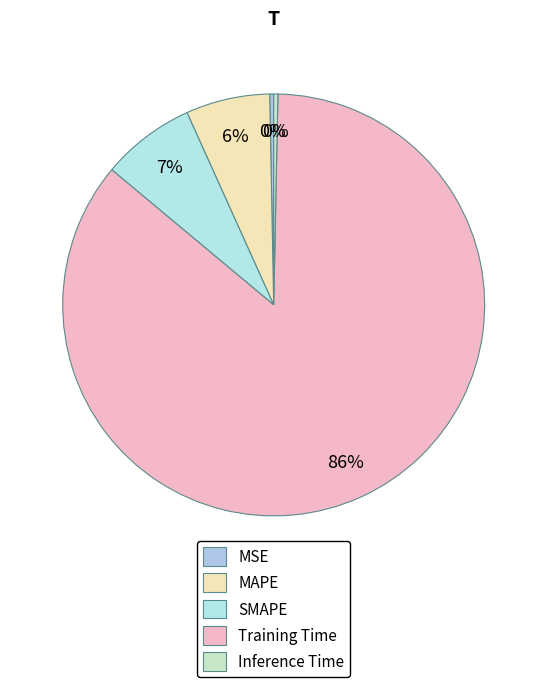

What percentage is NOT represented by MAPE?

93.6%